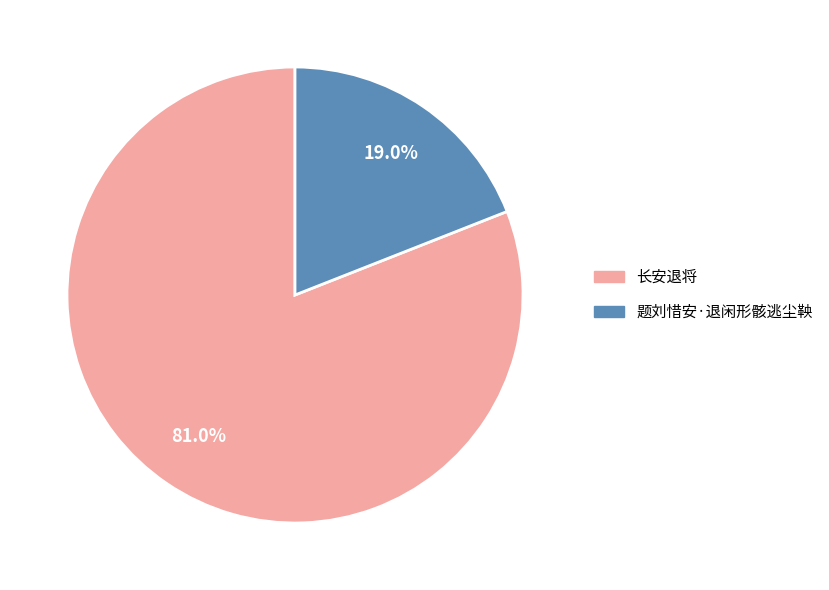

Which slice is the largest?

长安退将